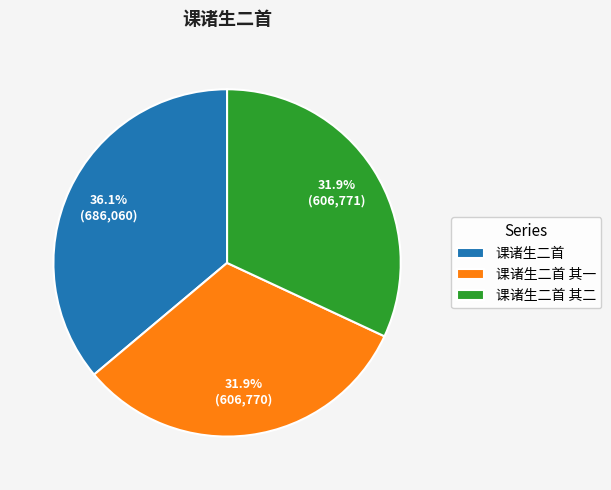

Do 课诸生二首 其一 and 课诸生二首 其二 together represent more than half of the pie?

Yes